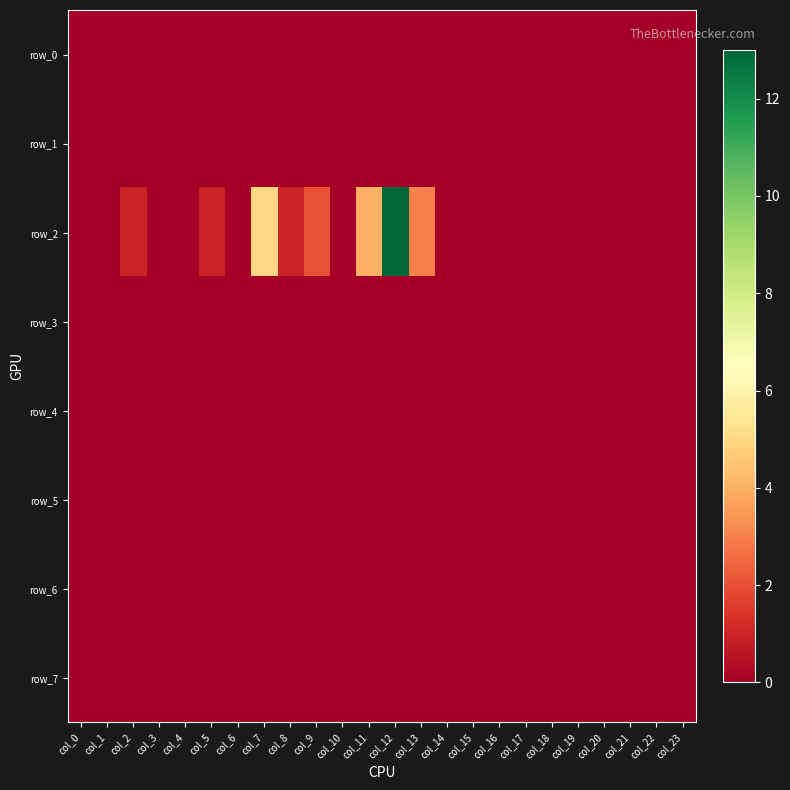

Which label corresponds to the largest value in the chart?

col_12